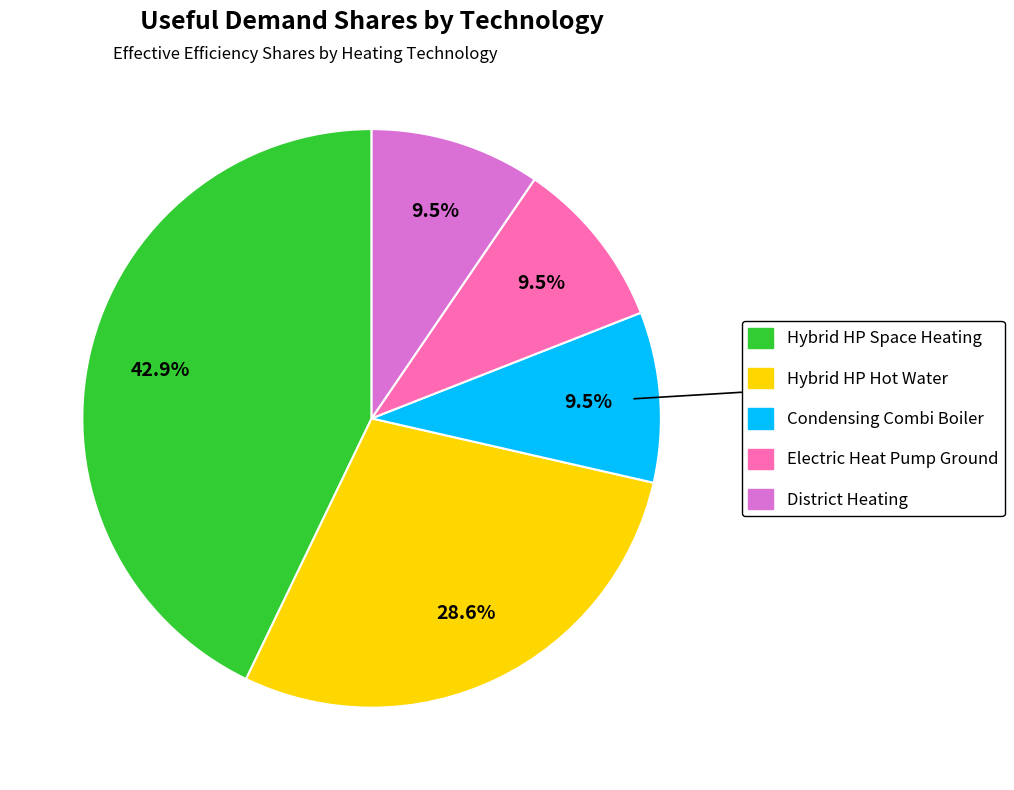

Rank the categories by value from highest to lowest.

Hybrid heatpump, heatpump part (space heating), Hybrid heatpump, heatpump part (hot water), Condensing Combi Boiler (space heating), Electric Heat Pump (ground) (space heating), District Heating (space heating)